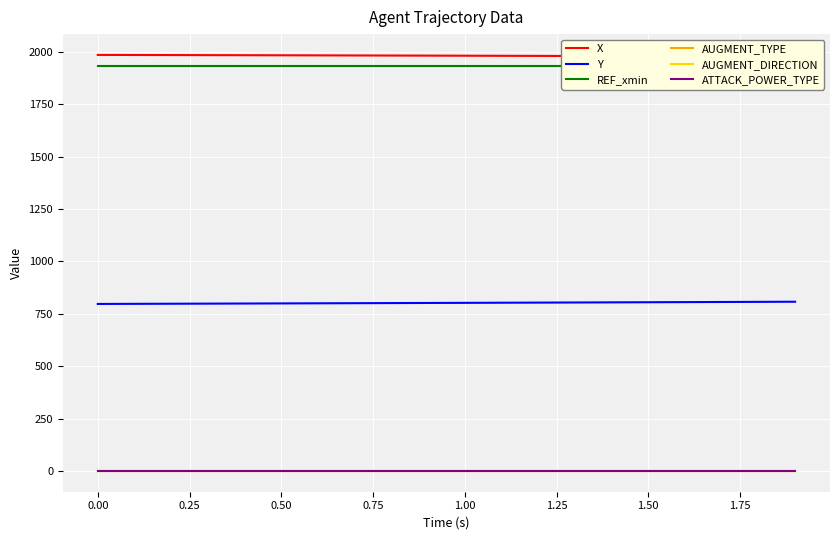

True or false: Y and AUGMENT_DIRECTION intersect in this chart.

False